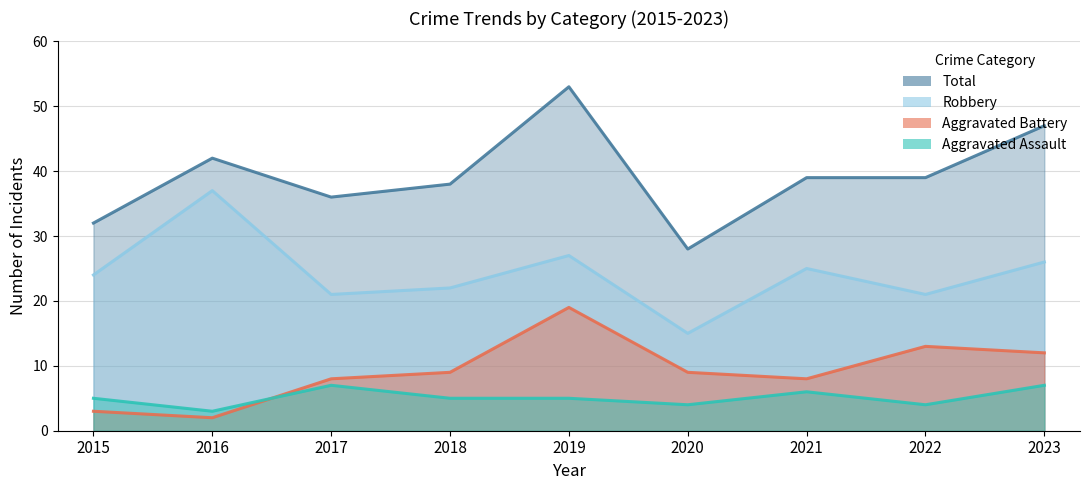

True or false: Robbery and Aggravated Assault cross at least once.

False